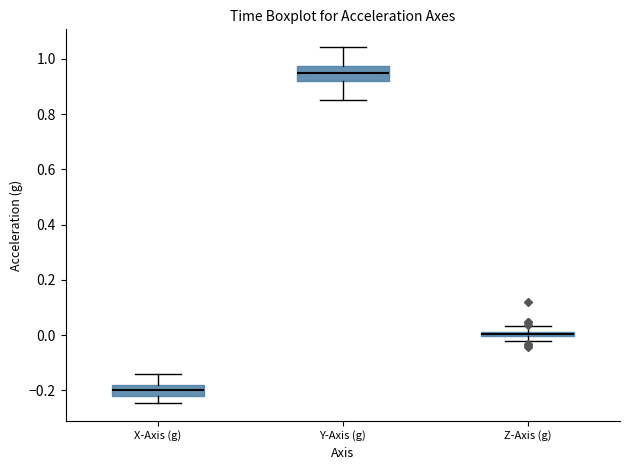

Which box has the lowest median line?

X-Axis (g)